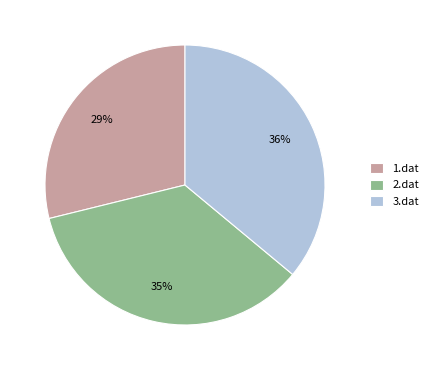

Which has a higher value, 3.dat or 1.dat?

3.dat